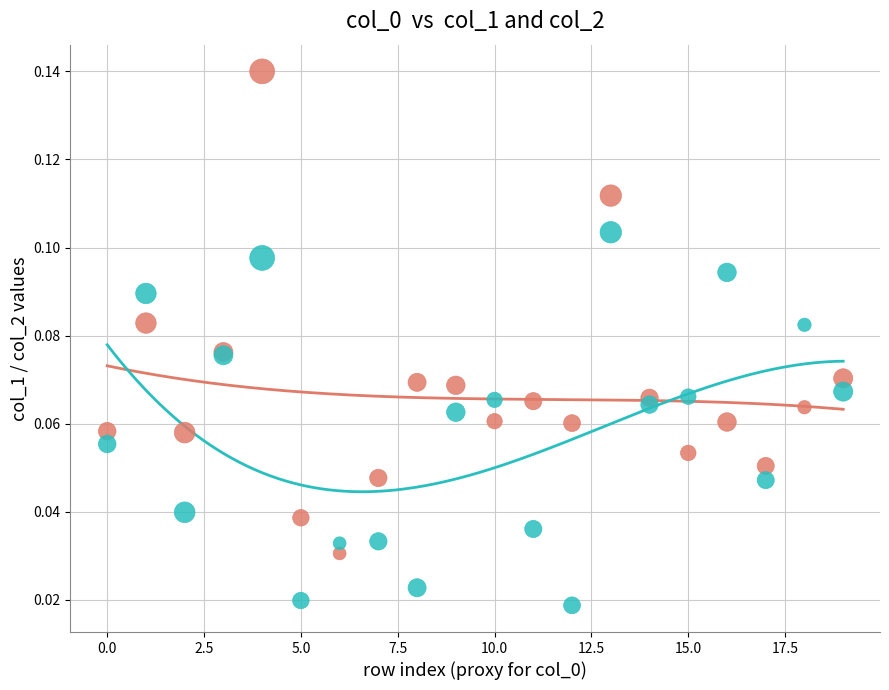

What are all the series names shown in the legend?

col_1 series, col_2 series